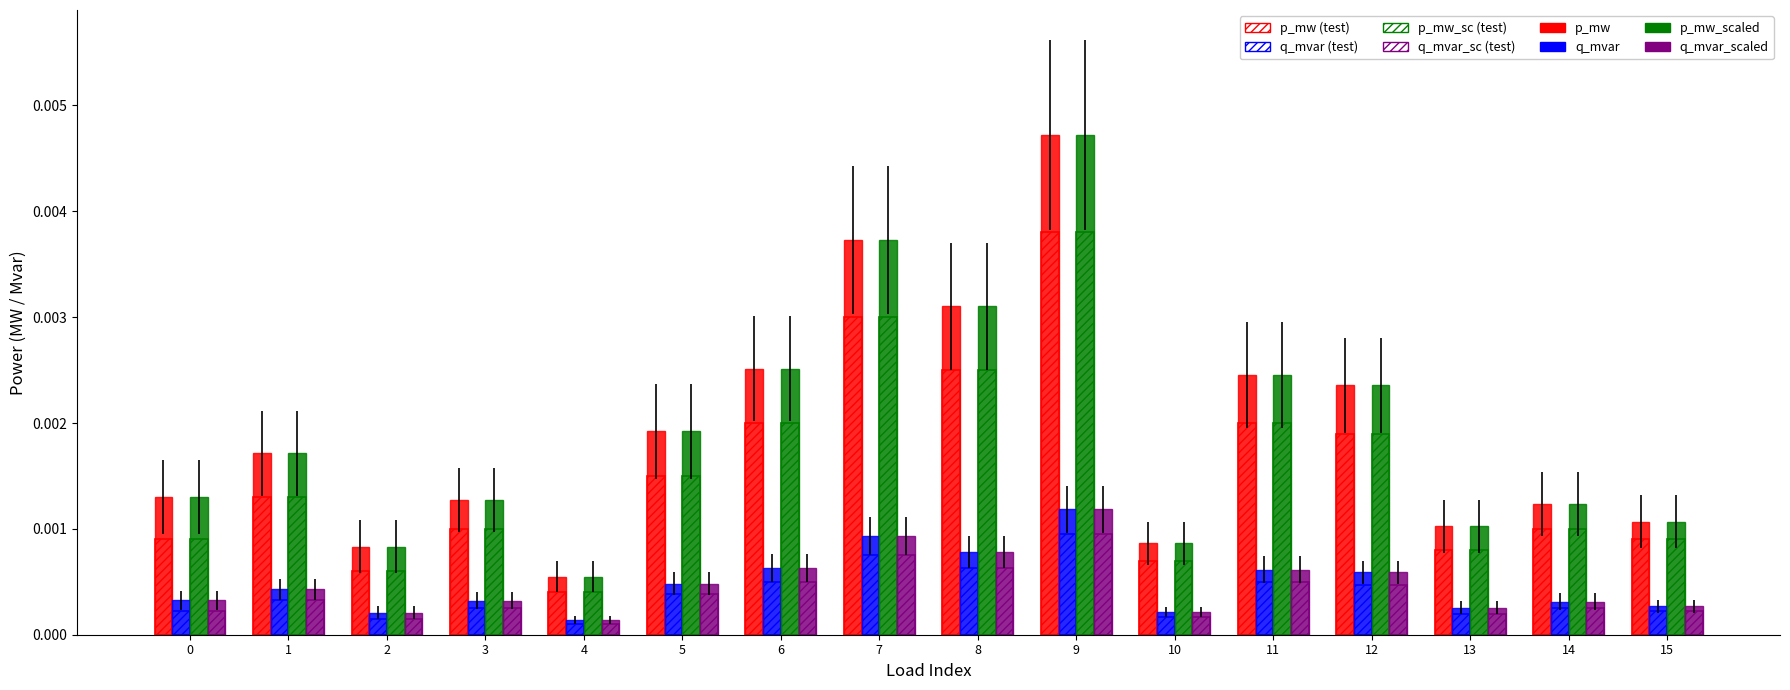

How many bars are there in total?

128